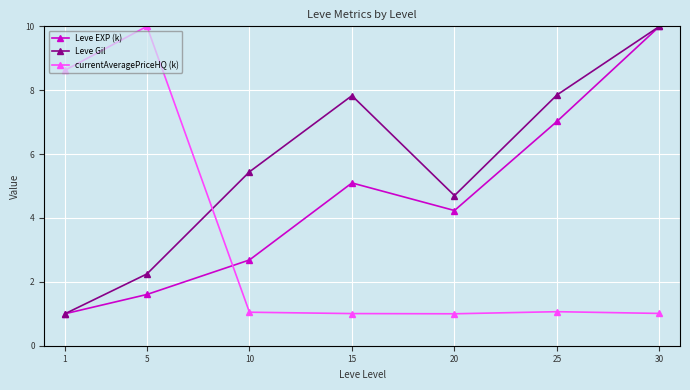

Does the chart have visible grid lines?

Yes